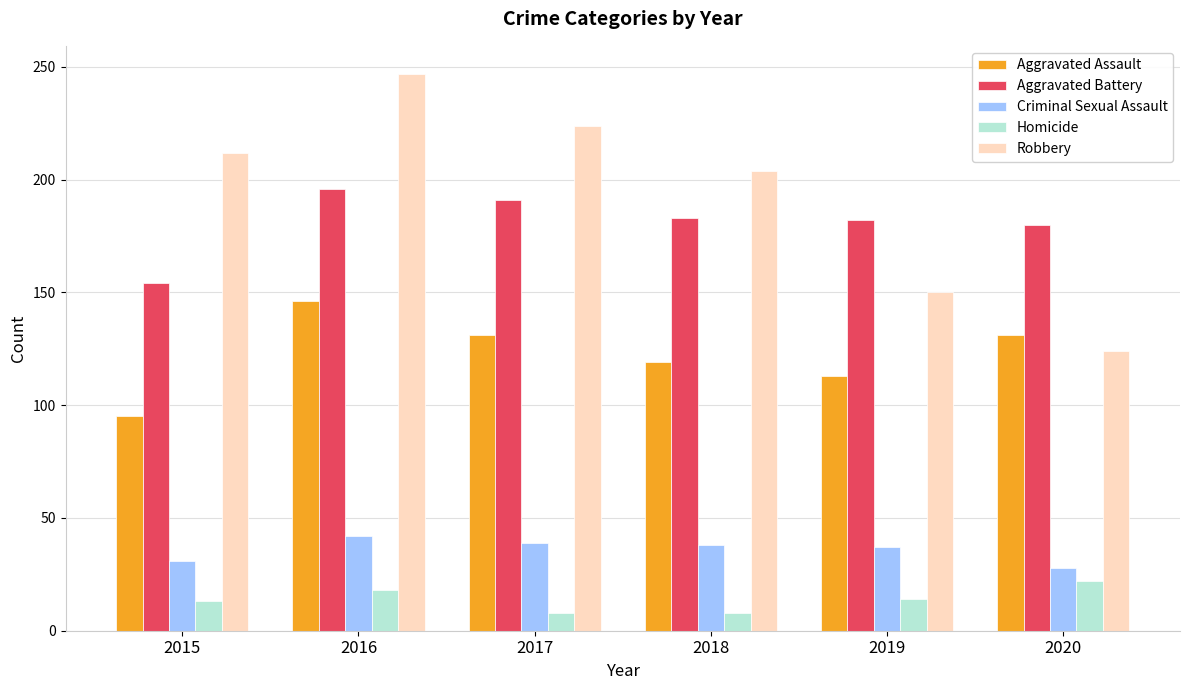

What is the value of the Robbery bar at the 5th from the left?

150